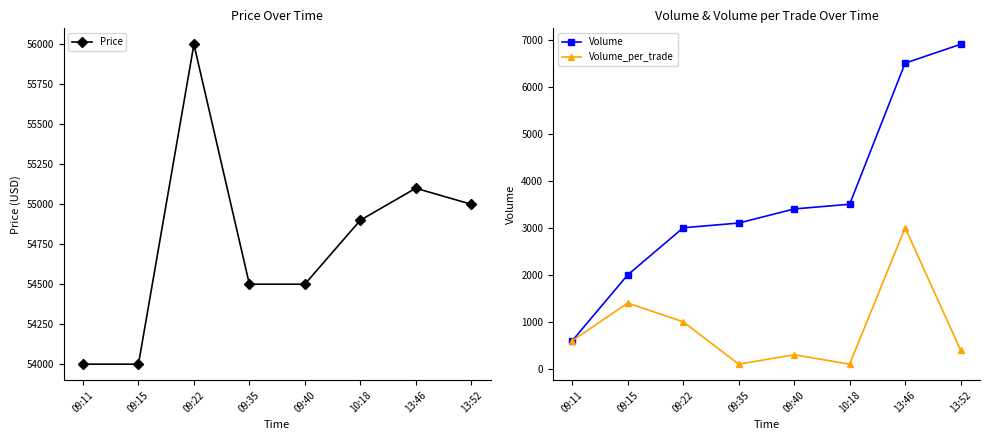

What is the difference between the Volume_per_trade values at 10:18 and 13:46?

2900